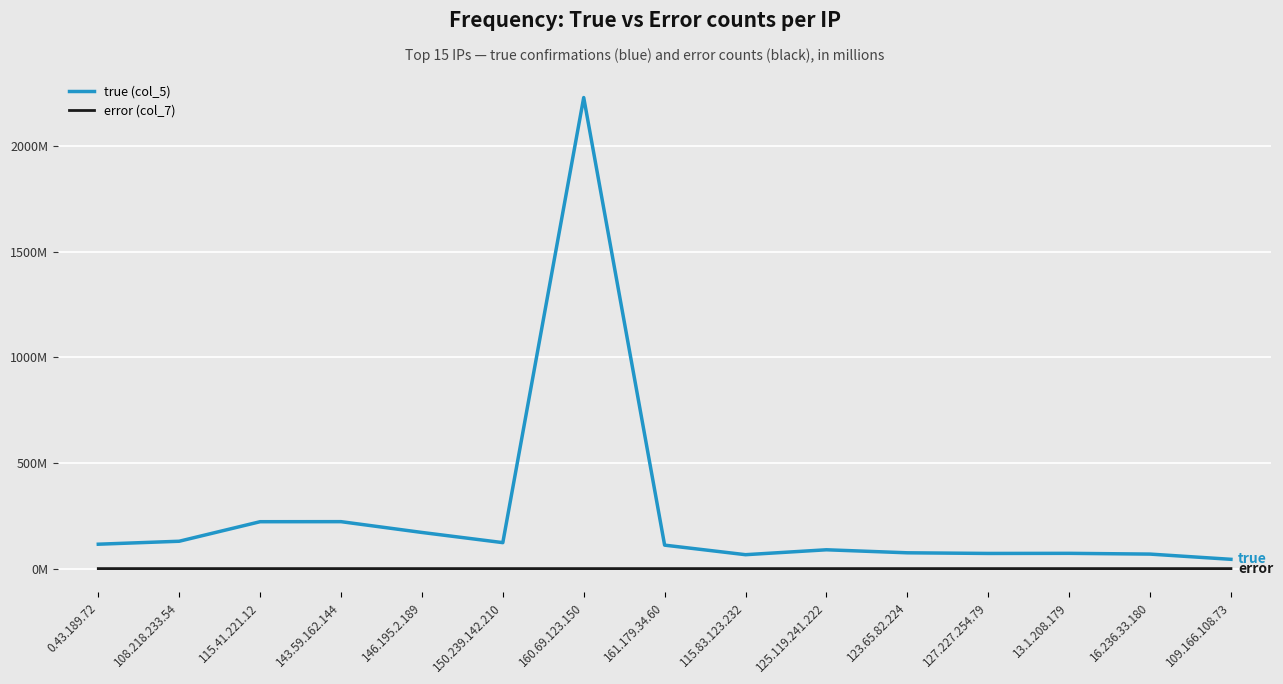

True or false: error (col_7) and true (col_5) cross at least once.

False